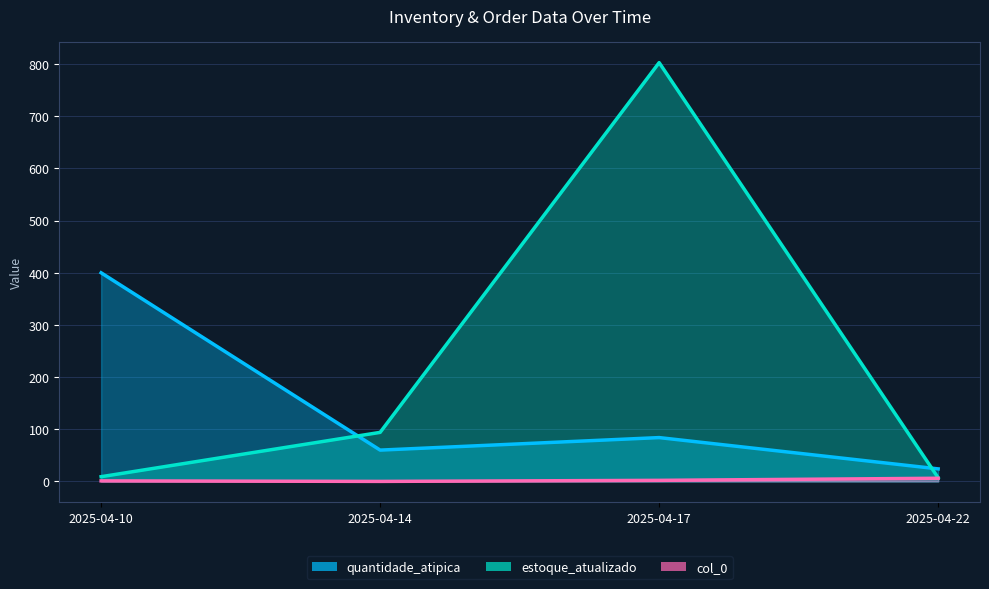

What is the total value across all series at 2025-04-14?

154